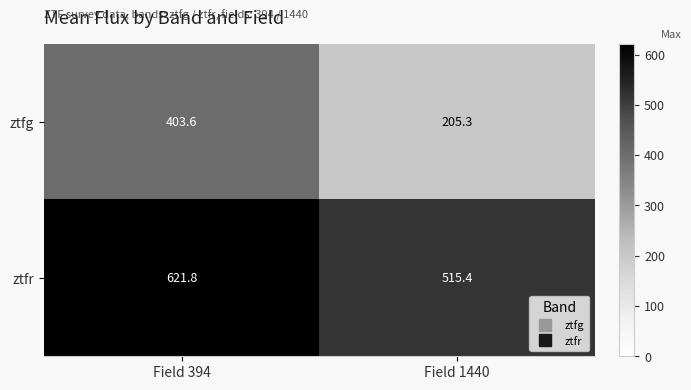

Which series has the largest total across all categories?

ztfr